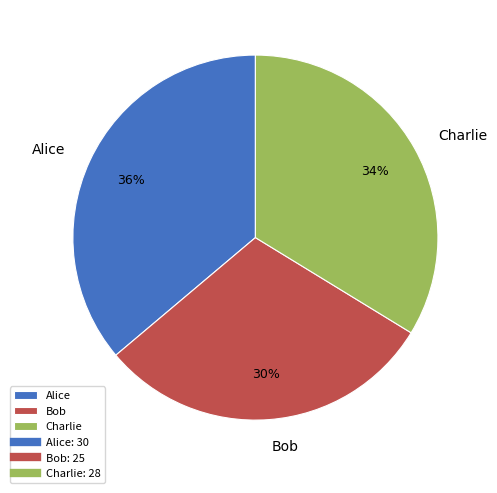

Is the sum of Bob and Charlie greater than half?

Yes